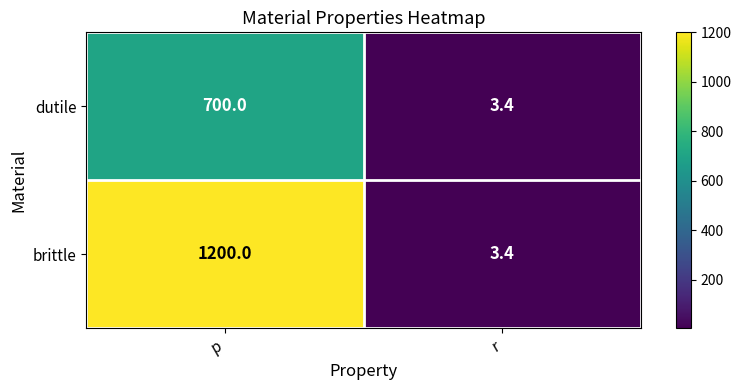

Which series has the widest spread of values?

brittle